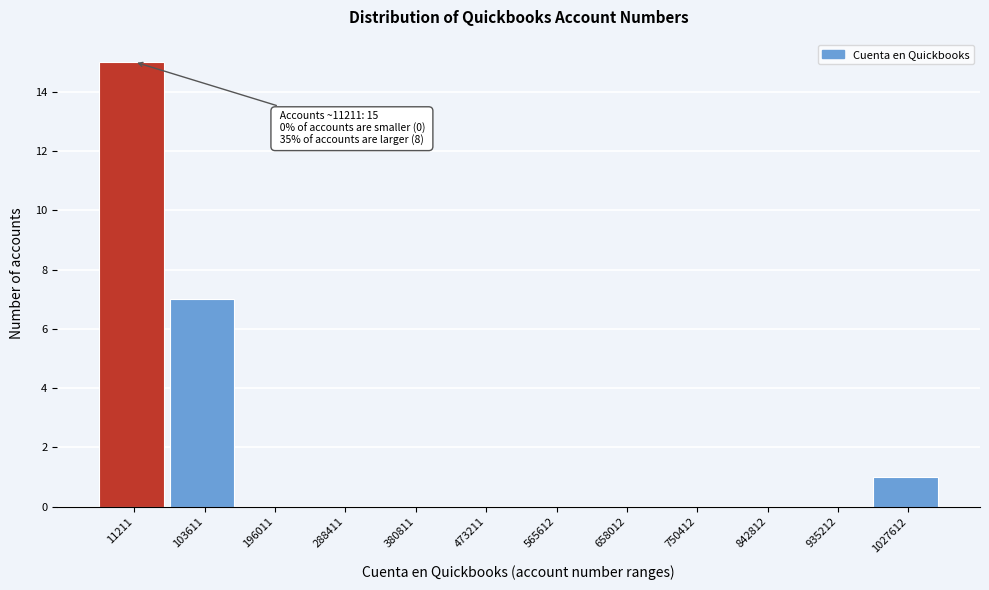

Reading left to right, extract all data points from this chart.

11211=15	103611=7	196011=0	288411=0	380811=0	473211=0	565612=0	658012=0	750412=0	842812=0	935212=0	1027612=1